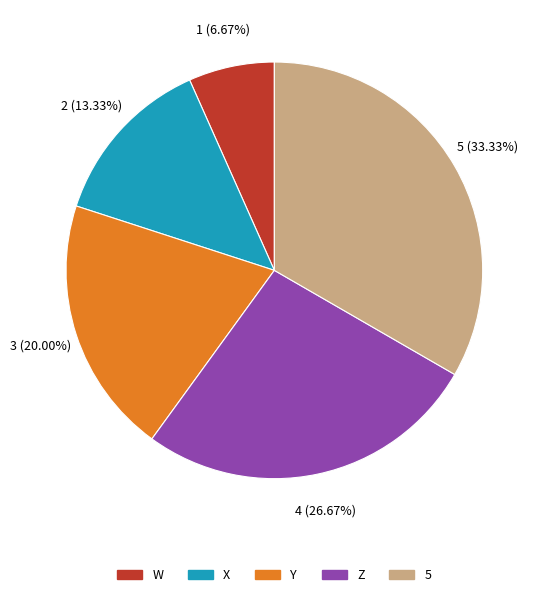

Does 5 represent more than half of the total?

No